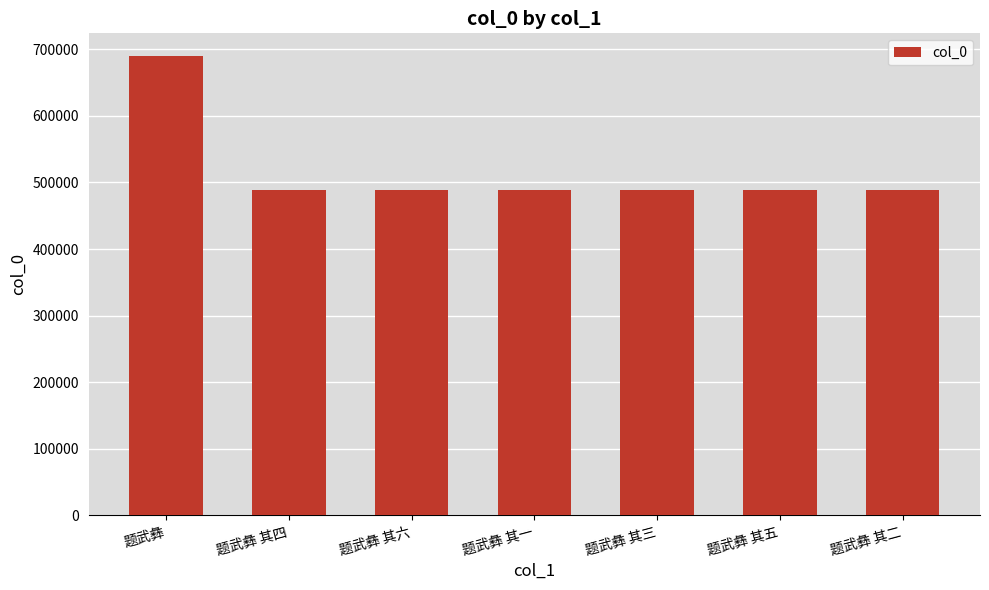

At which label does the data first exceed 488248?

题武彝